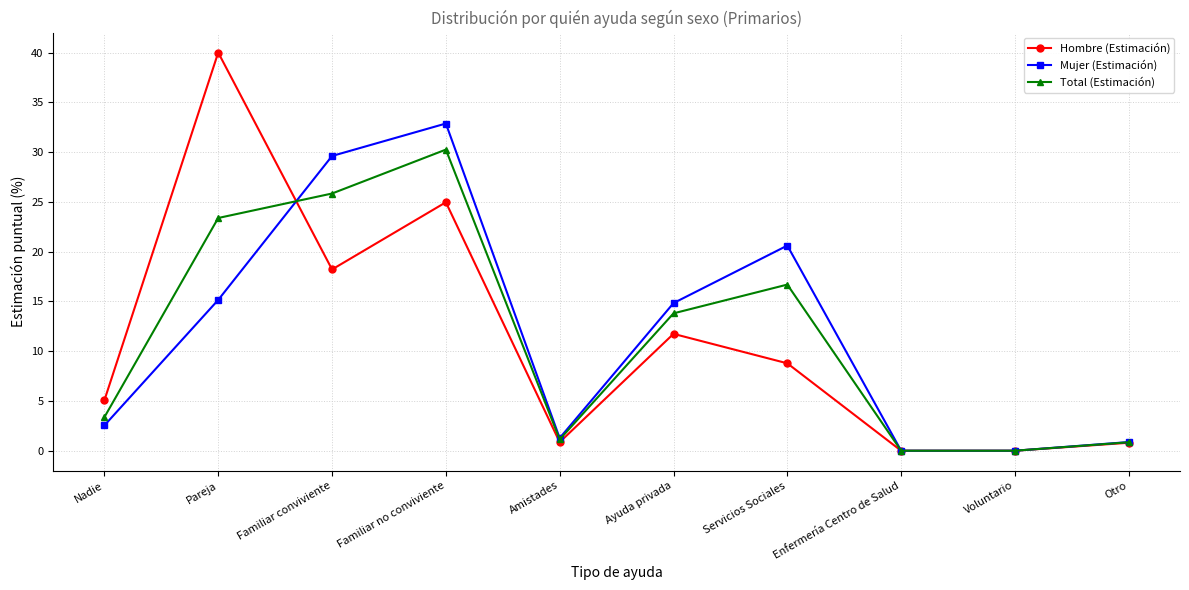

At which label is Hombre (Estimación) closest to 20?

Familiar conviviente